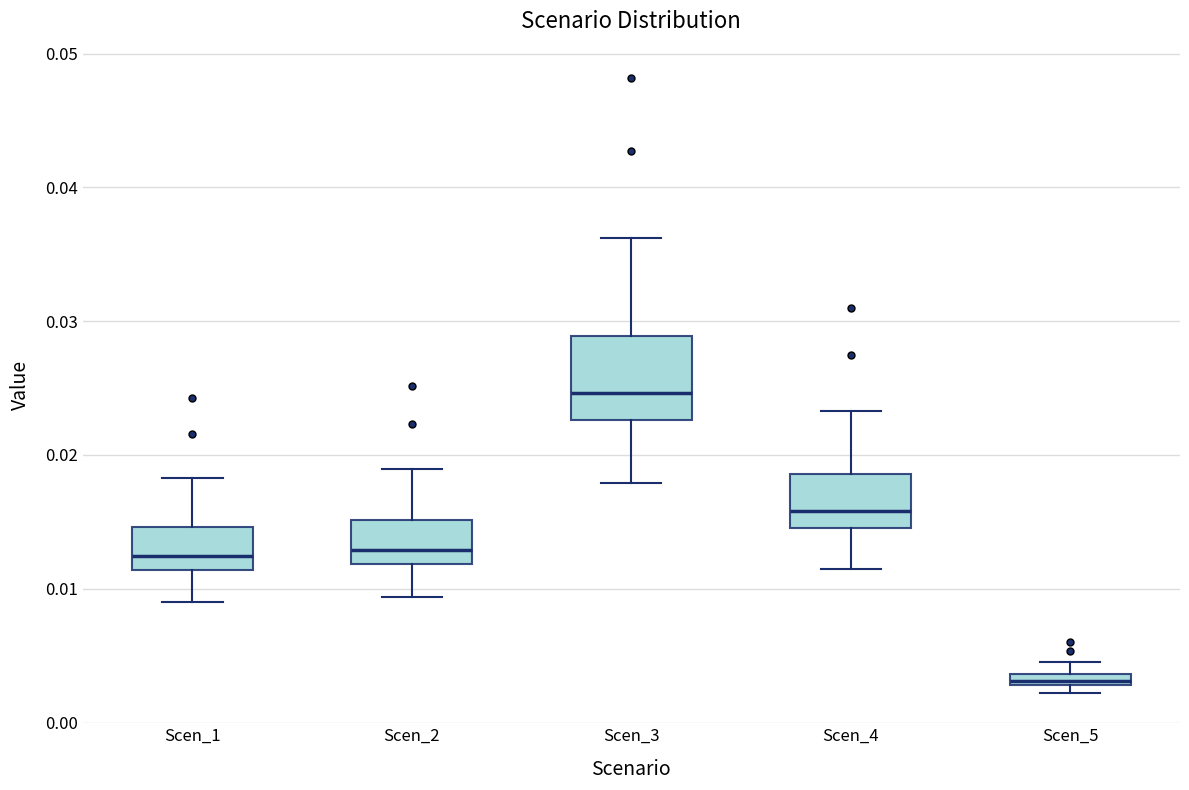

Comparing the boxes themselves (not the whiskers), which one is the tallest?

Scen_3